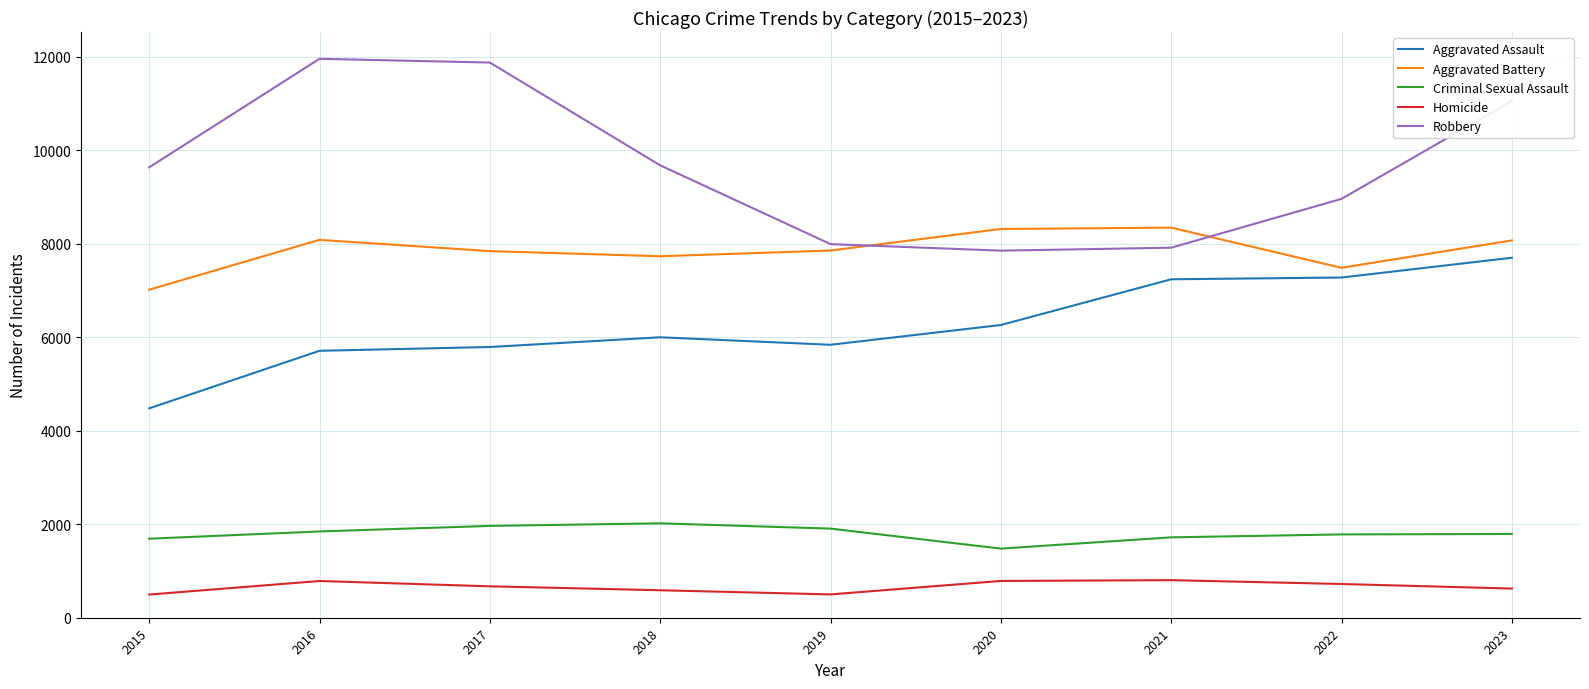

What is the sum of the Aggravated Battery values at 2022 and 2021?

15835